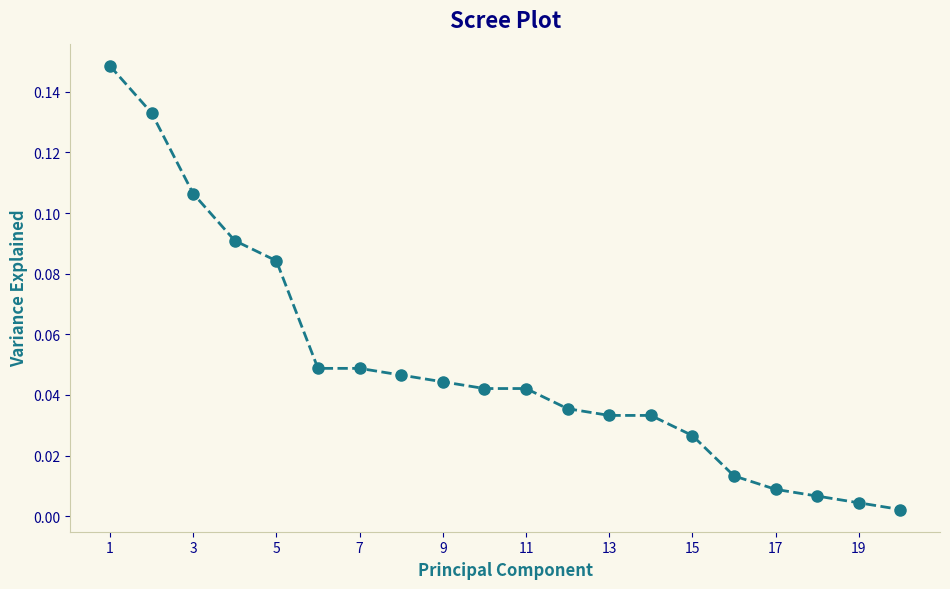

What is the sum of all values?

1.0